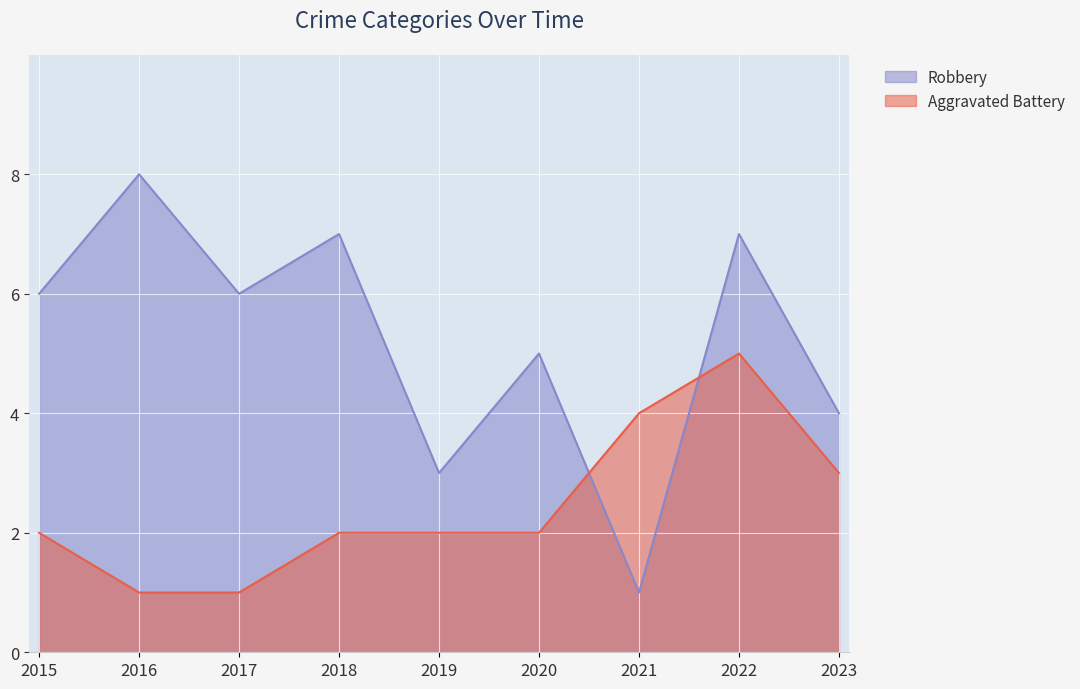

How many times do Robbery and Aggravated Battery cross each other?

2